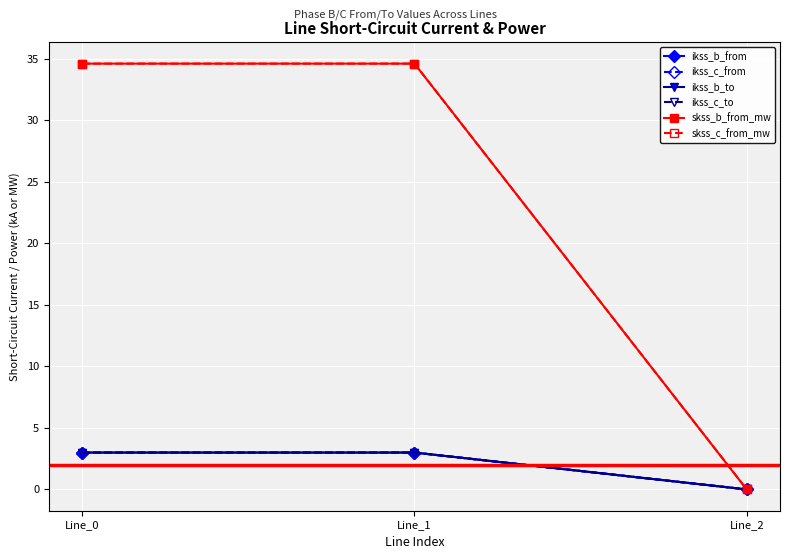

How many pf_skss_b_from_mw values are between 0 and 2?

1